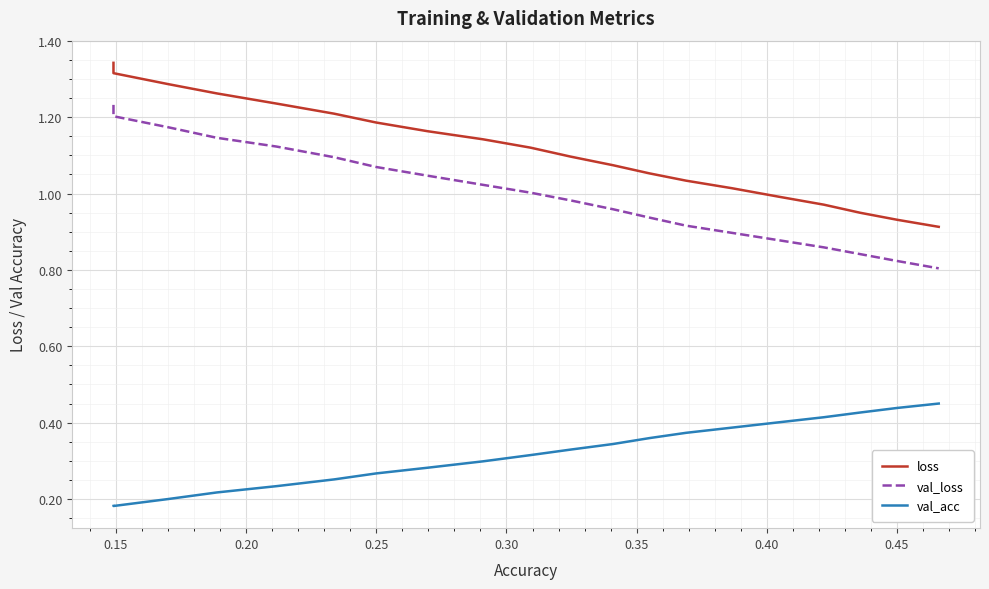

The value of loss at 18 is 0.2. True or false?

False